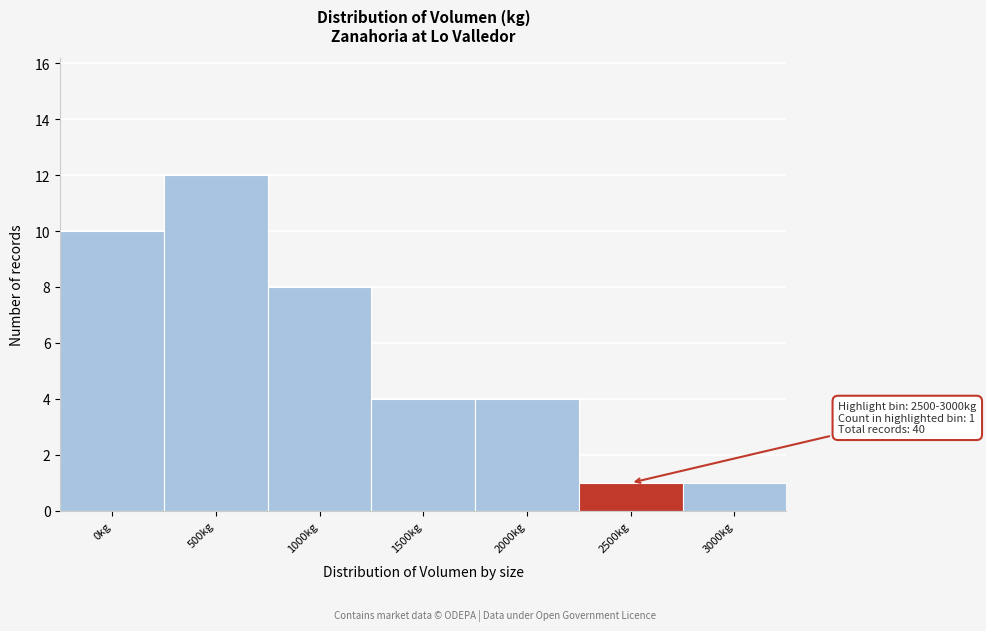

Reading left to right, what are all the values shown in this chart?

10	12	8	4	4	1	1